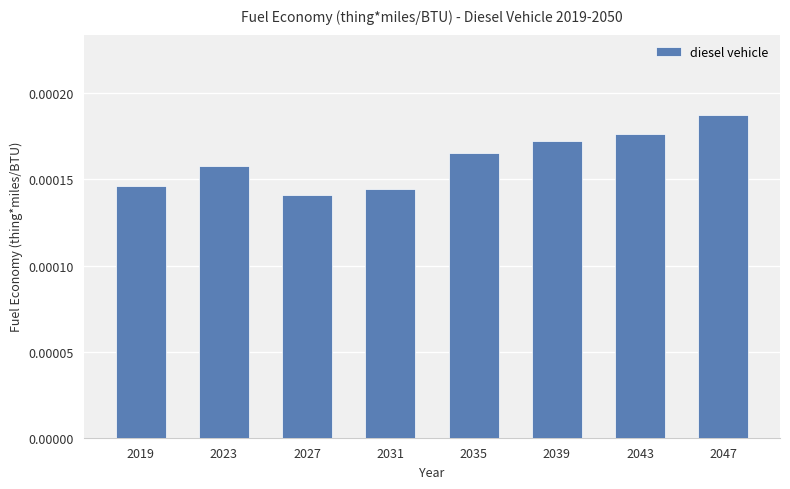

How many values are between 0 and 1?

8